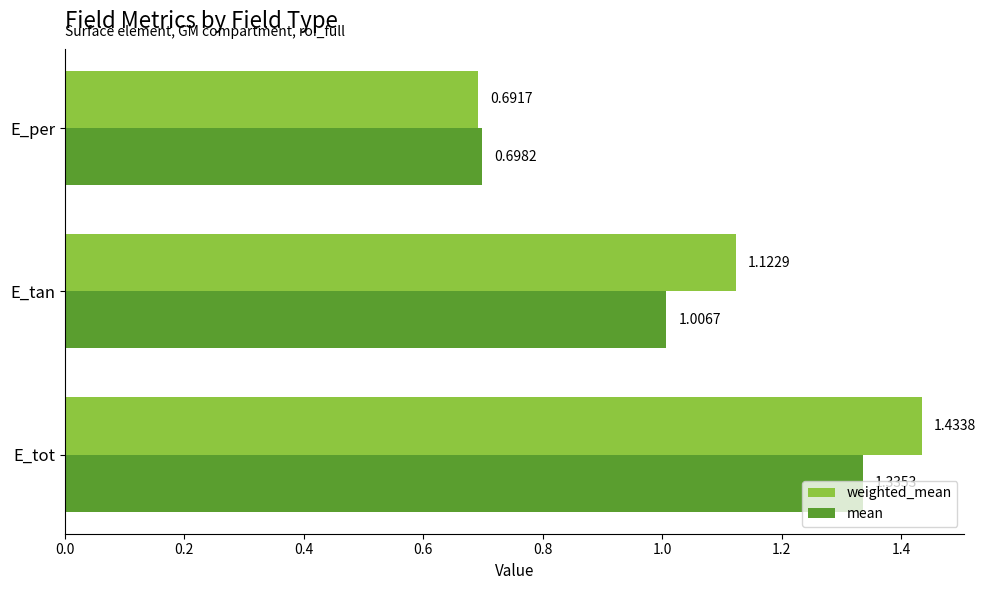

List the series in order of their overall mean, highest first.

weighted_mean, mean